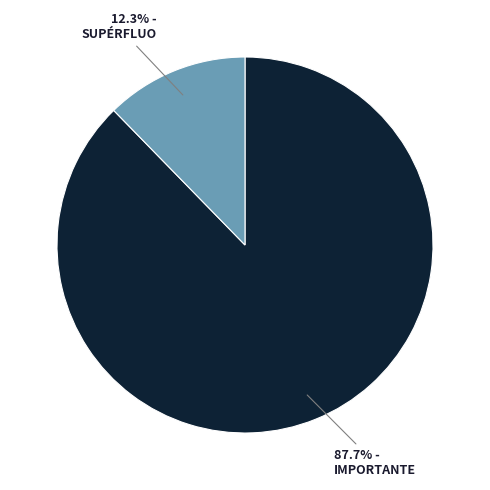

Rank the categories by value from highest to lowest.

IMPORTANTE, SUPÉRFLUO